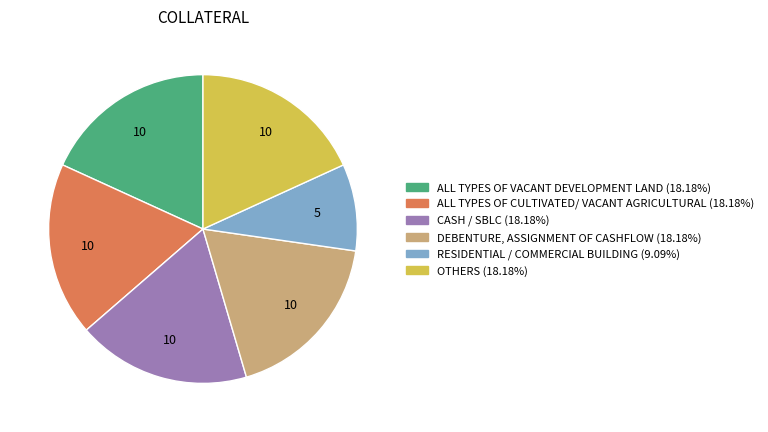

Does ALL TYPES OF CULTIVATED/ VACANT AGRICULTURAL account for over 50% of the chart?

No